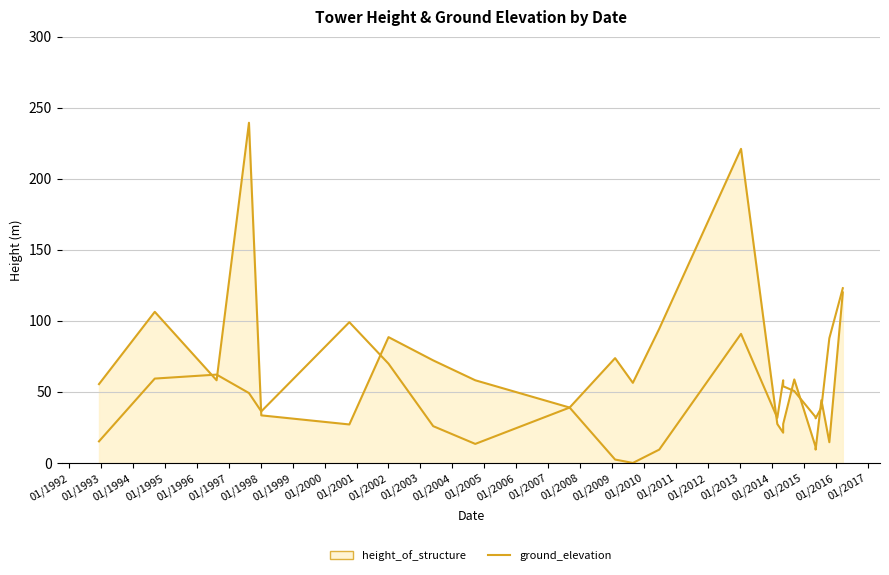

What is the maximum value for ground_elevation?

123.0